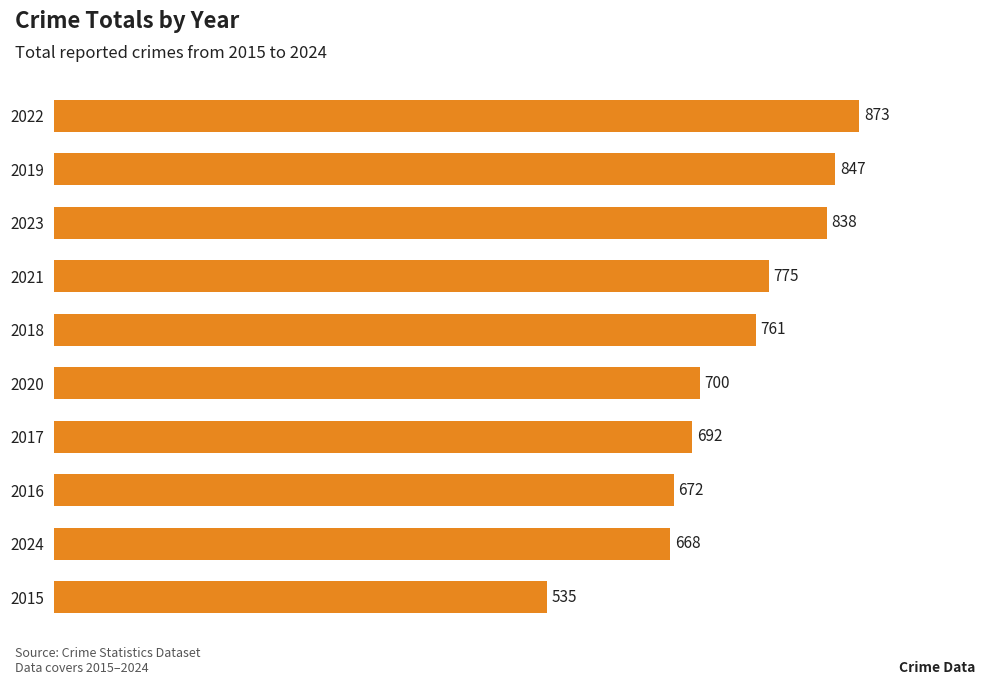

What is the minimum value shown in the chart?

535